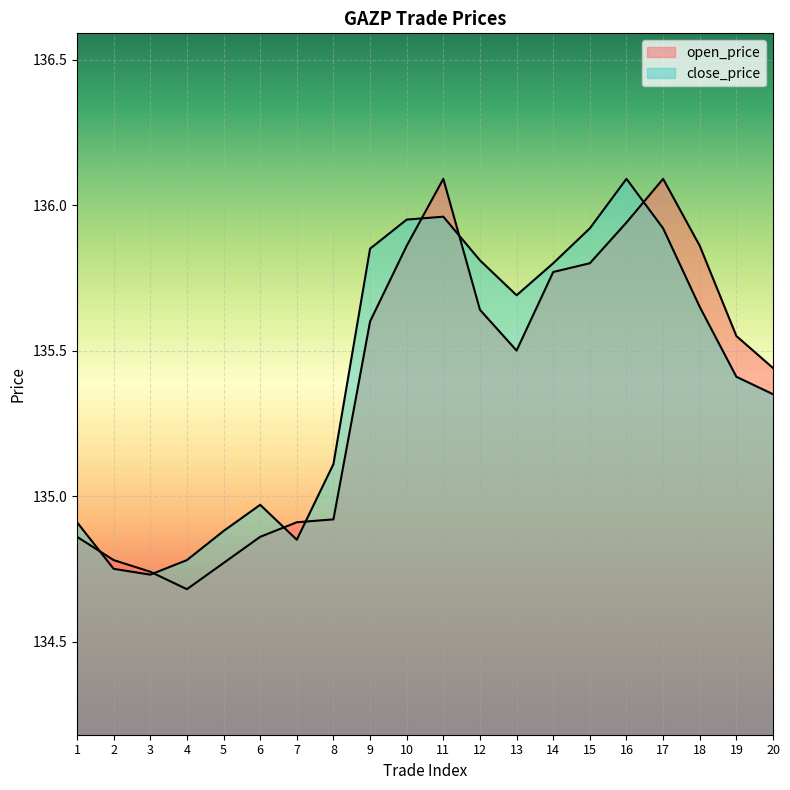

Which series changed the most between 5 and 6?

open_price